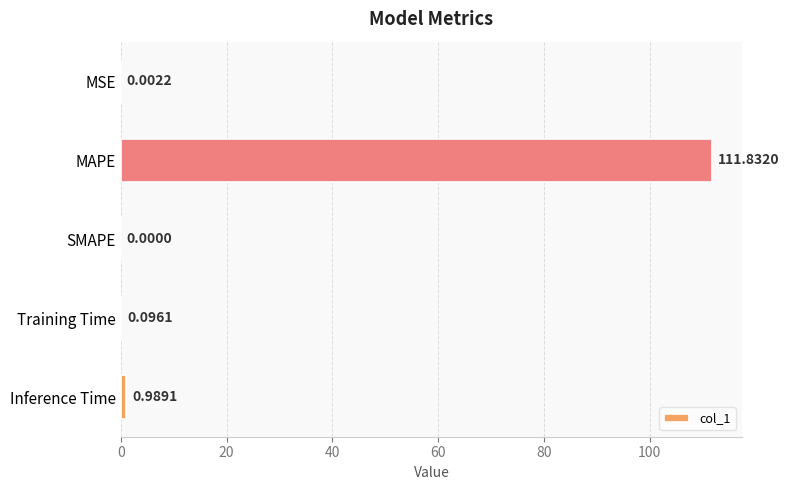

Does the chart contain stacked bars?

No